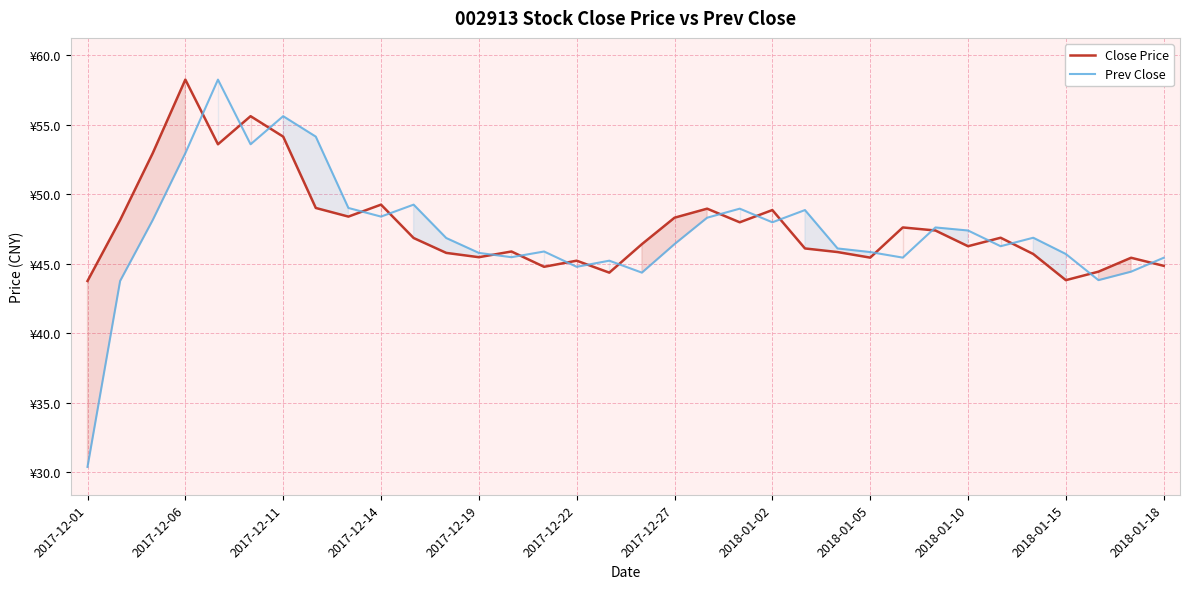

Rank the series at 2018-01-10 from lowest to highest value.

Close Price, Prev Close